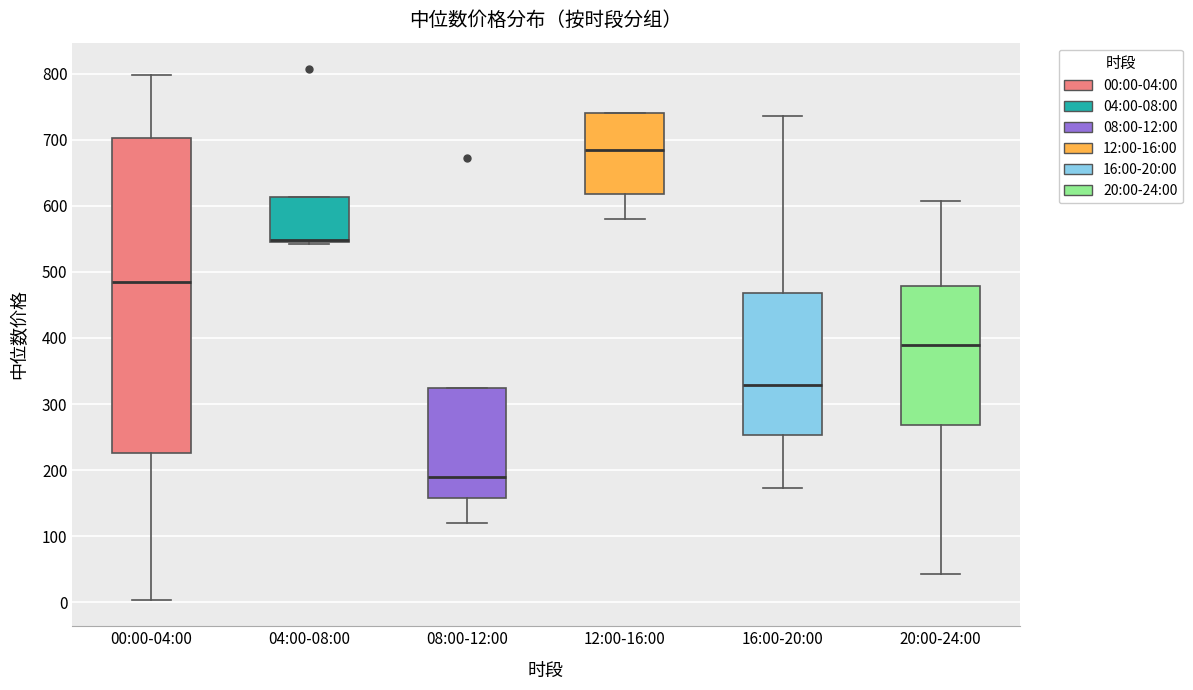

Reading left to right, transcribe this box plot: for each box, give where its median line is, the range the box spans, and where its two whiskers end, as read against the y-axis. The values are not printed on the chart, so give them approximately, as read against the axis.

00:00-04:00: median 490, box 230 to 700, whiskers 0 to 800
04:00-08:00: median 550 (drawn on the box's lower edge), box 550 to 610, whiskers 540 to 610
08:00-12:00: median 190, box 160 to 320, whiskers 120 to 320
12:00-16:00: median 680, box 620 to 740, whiskers 580 to 740
16:00-20:00: median 330, box 250 to 470, whiskers 170 to 740
20:00-24:00: median 390, box 270 to 480, whiskers 40 to 610